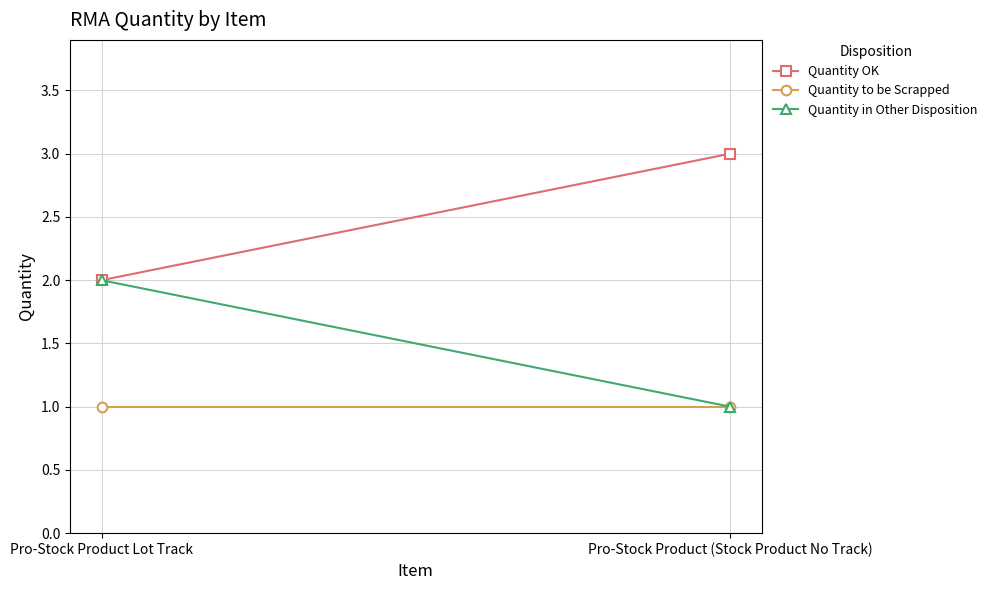

How many distinct data groups are displayed?

3